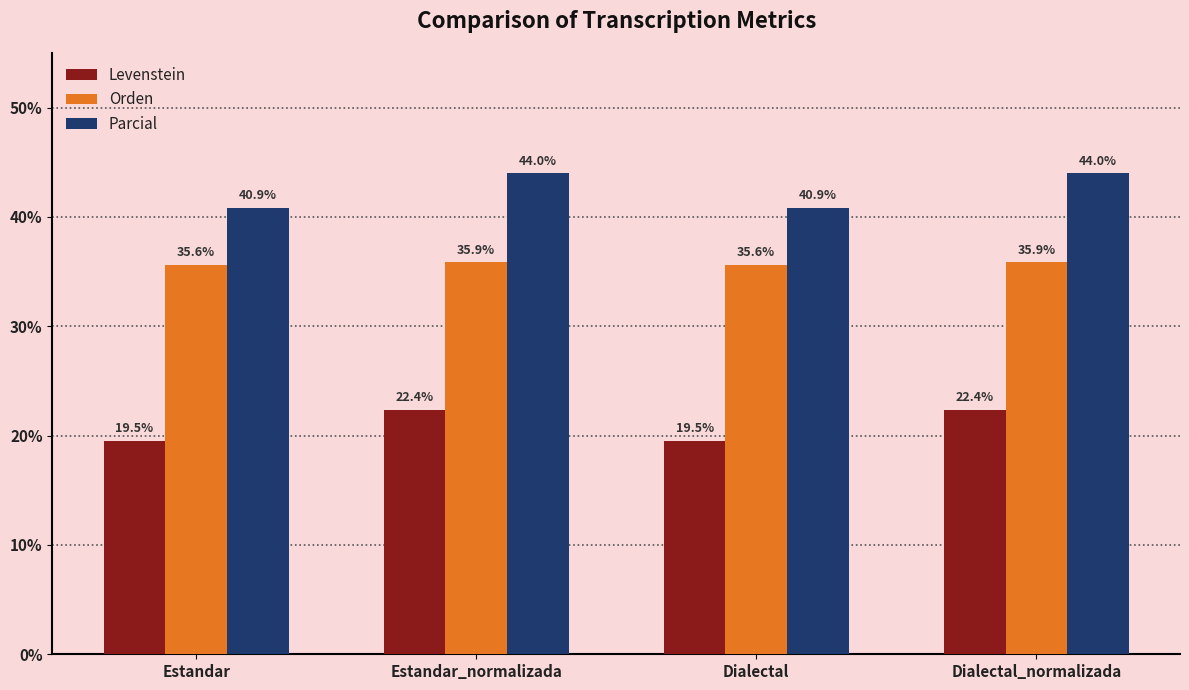

Read the Parcial value at Dialectal.

40.9